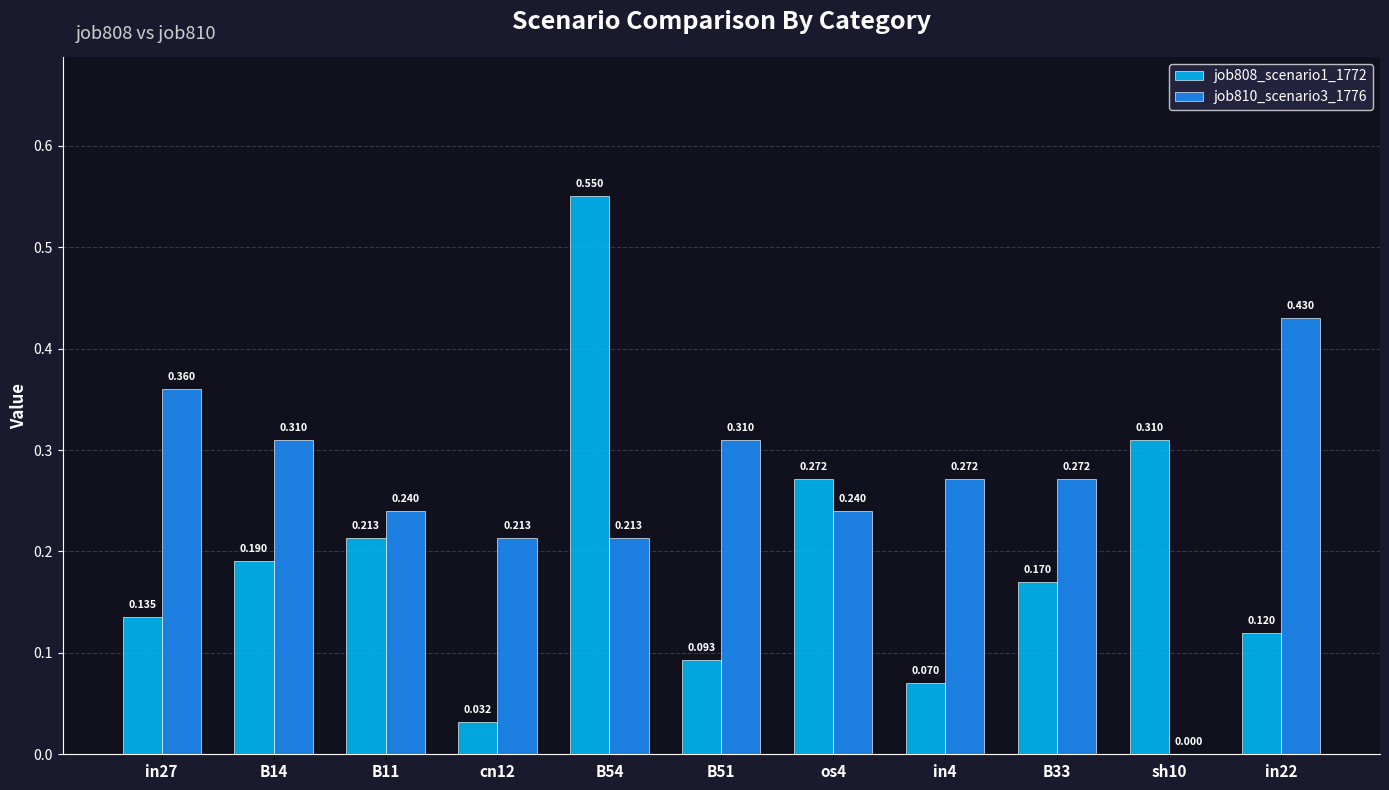

Is the value of job810_scenario3_1776 at sh10 greater than the value of job808_scenario1_1772 at sh10?

No